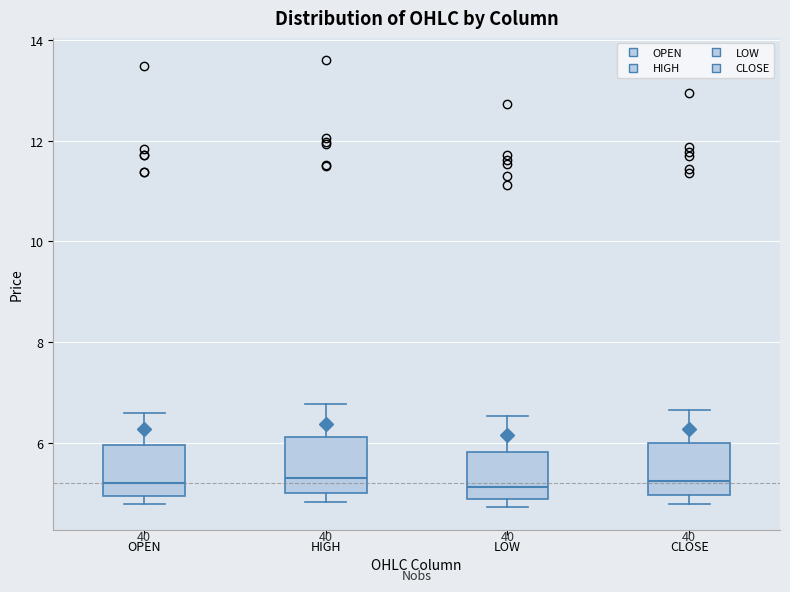

Reading left to right, read every box against the y-axis: the position of its median line, the range the box covers, and the ends of its whiskers. The values are not printed on the chart, so give them approximately, as read against the axis.

OPEN: median 5.2, box 5.0 to 6.0, whiskers 4.8 to 6.6
HIGH: median 5.4, box 5.0 to 6.2, whiskers 4.8 to 6.8
LOW: median 5.2, box 4.8 to 5.8, whiskers 4.8 (just below the box's lower edge) to 6.6
CLOSE: median 5.2, box 5.0 to 6.0, whiskers 4.8 to 6.6